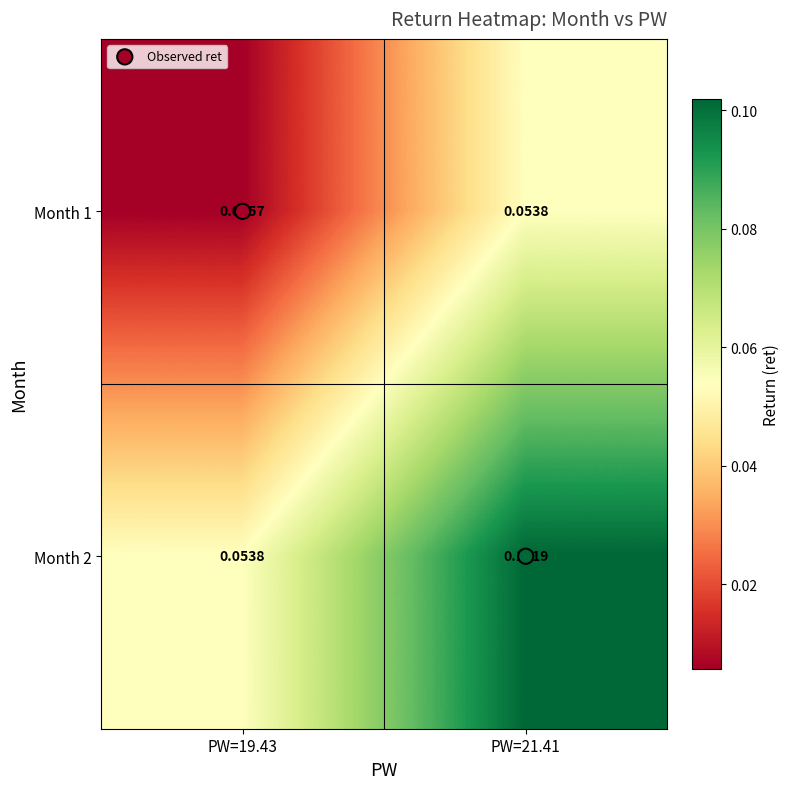

How many categories are shown in the chart?

2